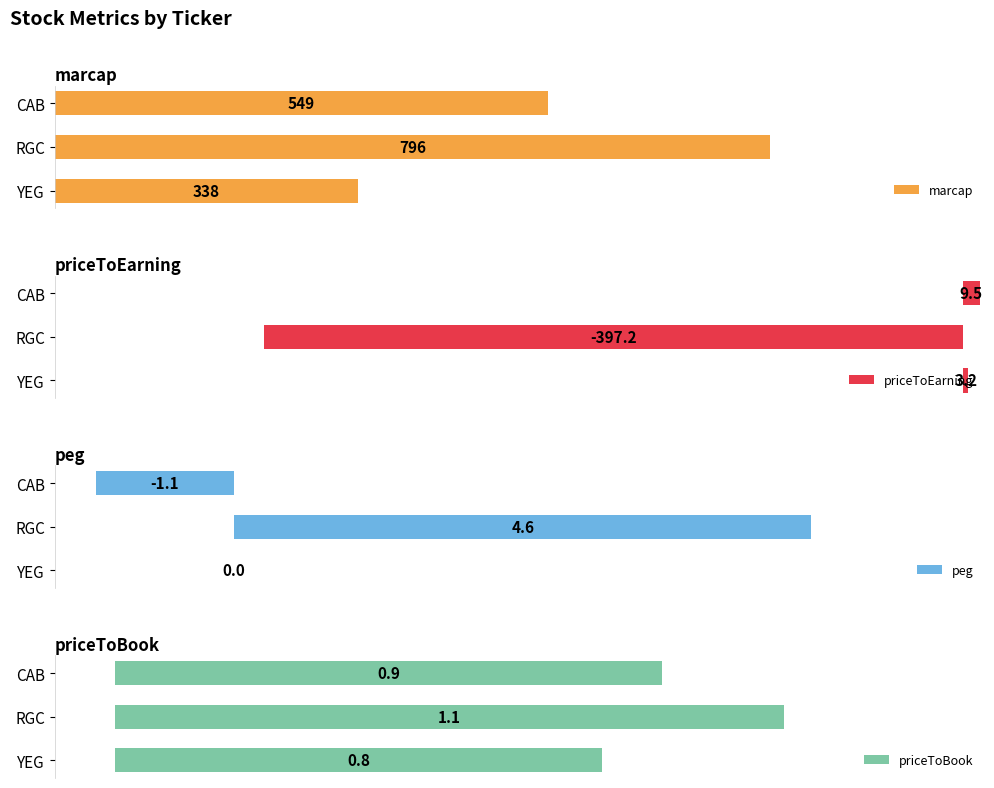

At which label does marcap reach its peak?

RGC